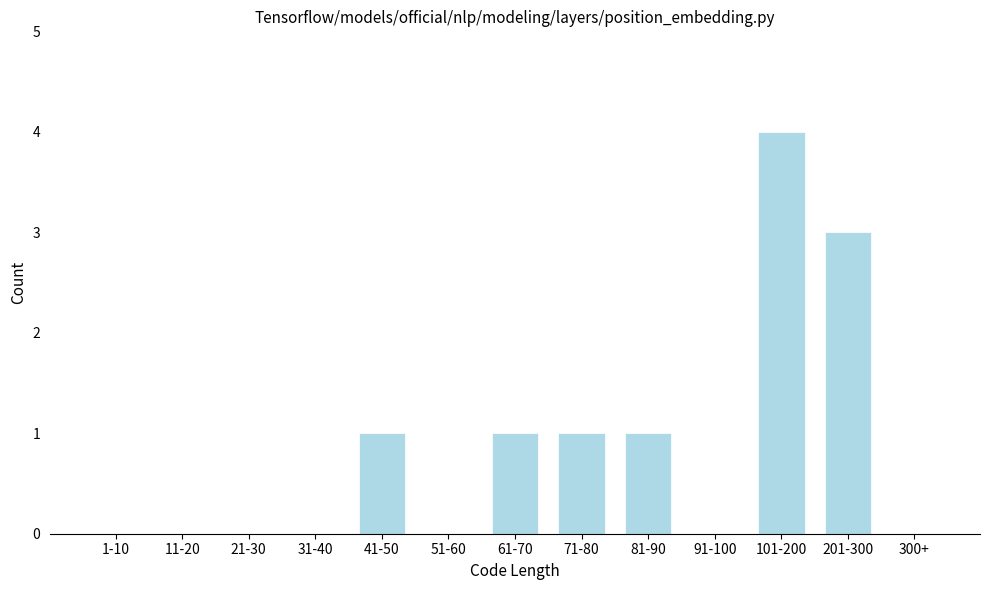

Reading left to right, list all the values displayed in this chart.

1-10=0	11-20=0	21-30=0	31-40=0	41-50=1	51-60=0	61-70=1	71-80=1	81-90=1	91-100=0	101-200=4	201-300=3	300+=0